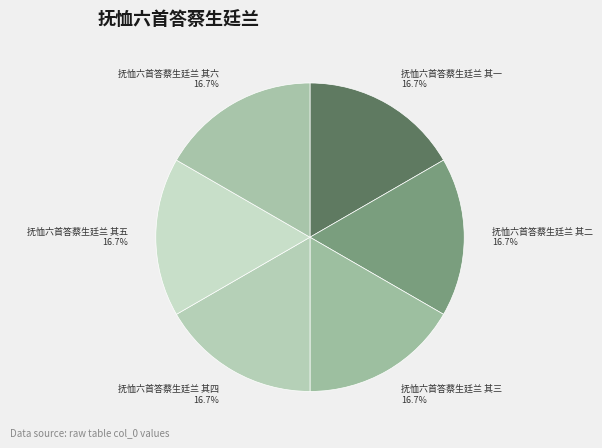

To the nearest percent, what percentage of the pie is 抚恤六首答蔡生廷兰 其一?

17%